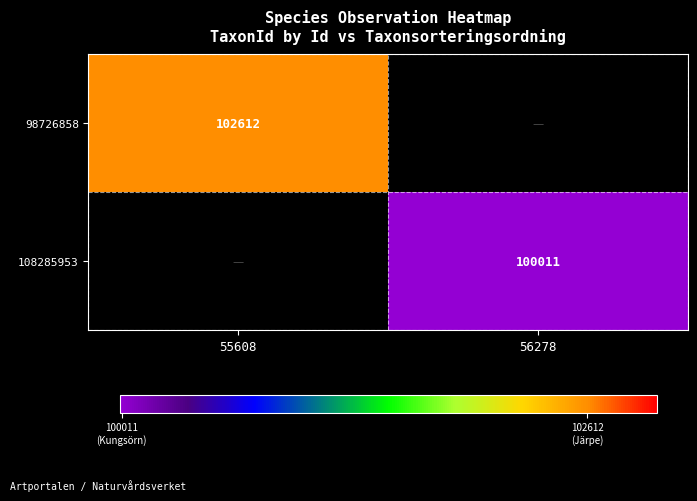

At which label does 108285953 reach its peak?

55608